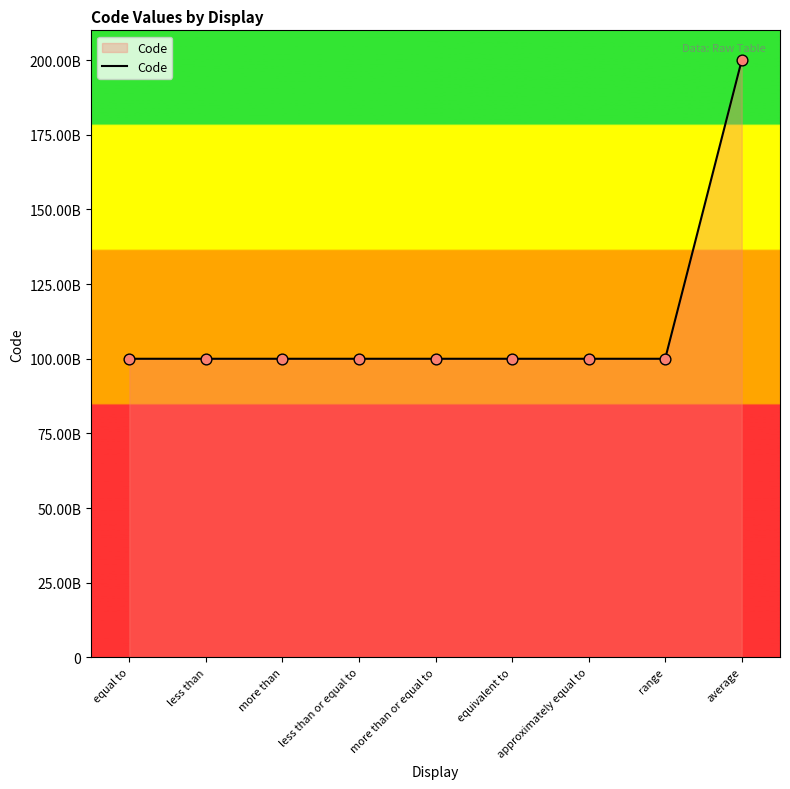

Between equivalent to and equal to, which is larger?

equivalent to